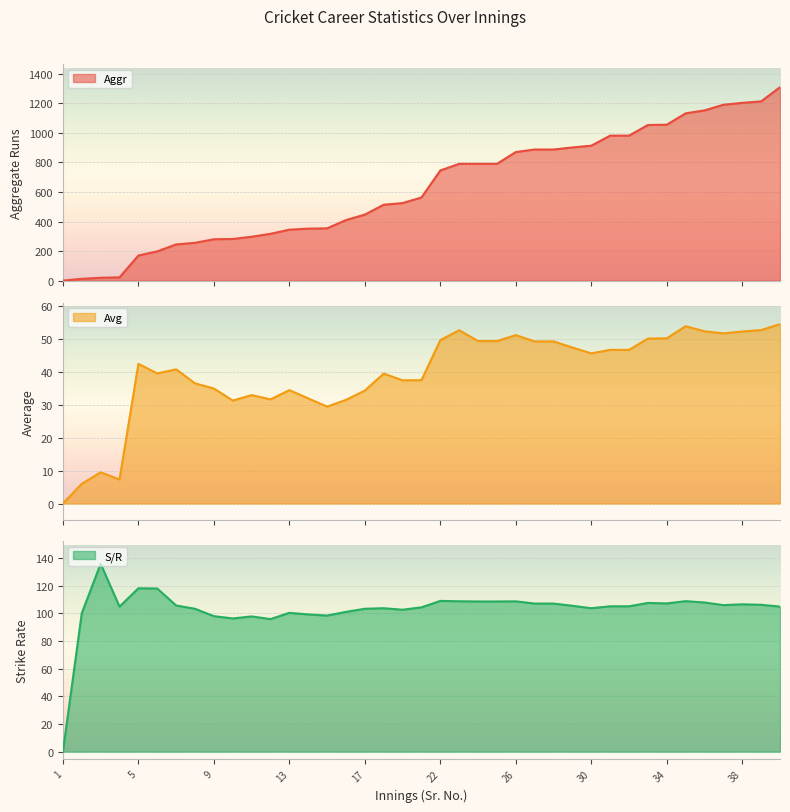

Where does the Avg series first go above 42?

5